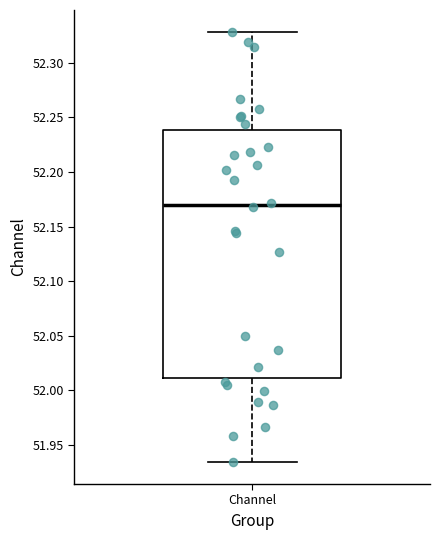

Transcribe this box plot: give where the median line is, the range the box spans, and where the two whiskers end, as read against the y-axis. The values are not printed on the chart, so give them approximately, as read against the axis.

median 52.170, box 52.010 to 52.240, whiskers 51.935 to 52.330